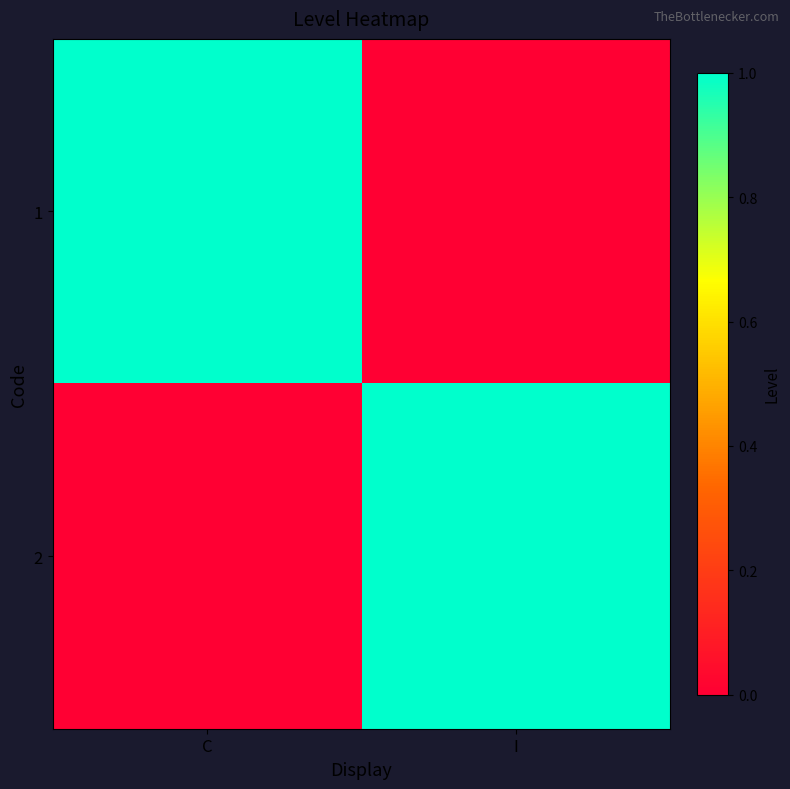

Which category has the lowest value across all series?

I